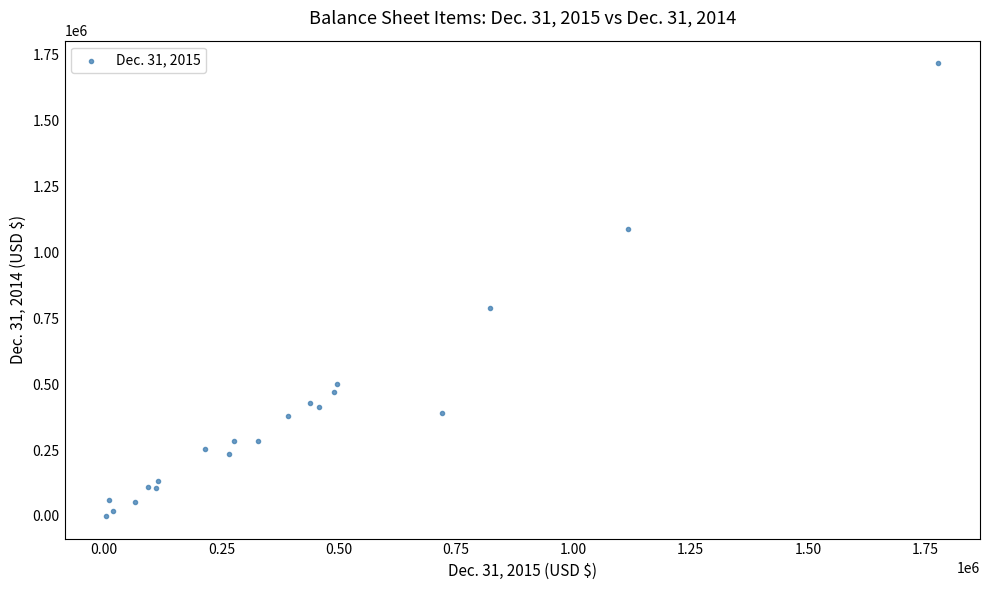

What Y value in the scatter plot is closest to 858183?

788141